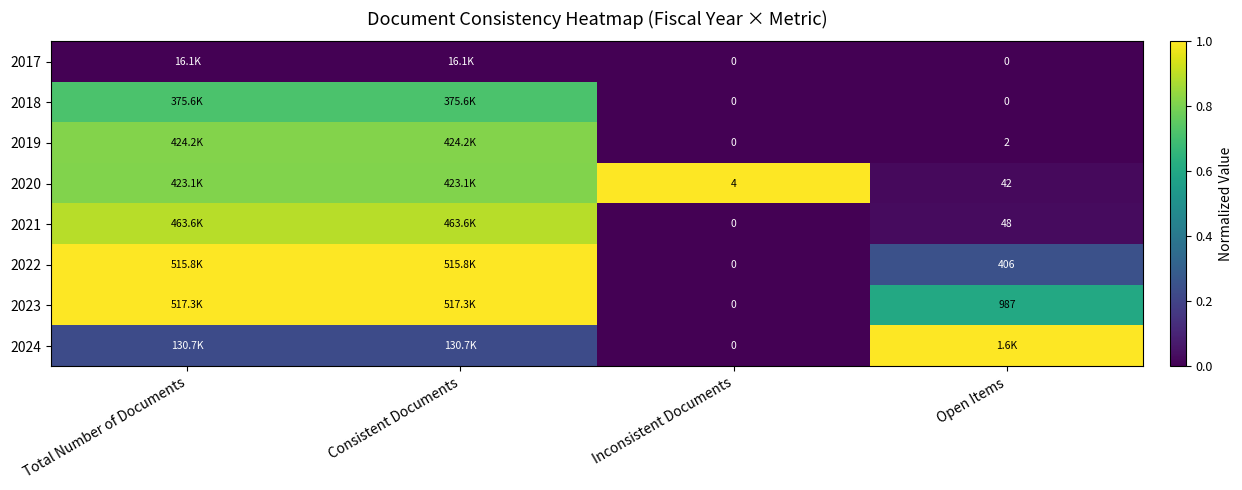

True or false: 2019 has a value of 0.0 at Inconsistent Documents.

True